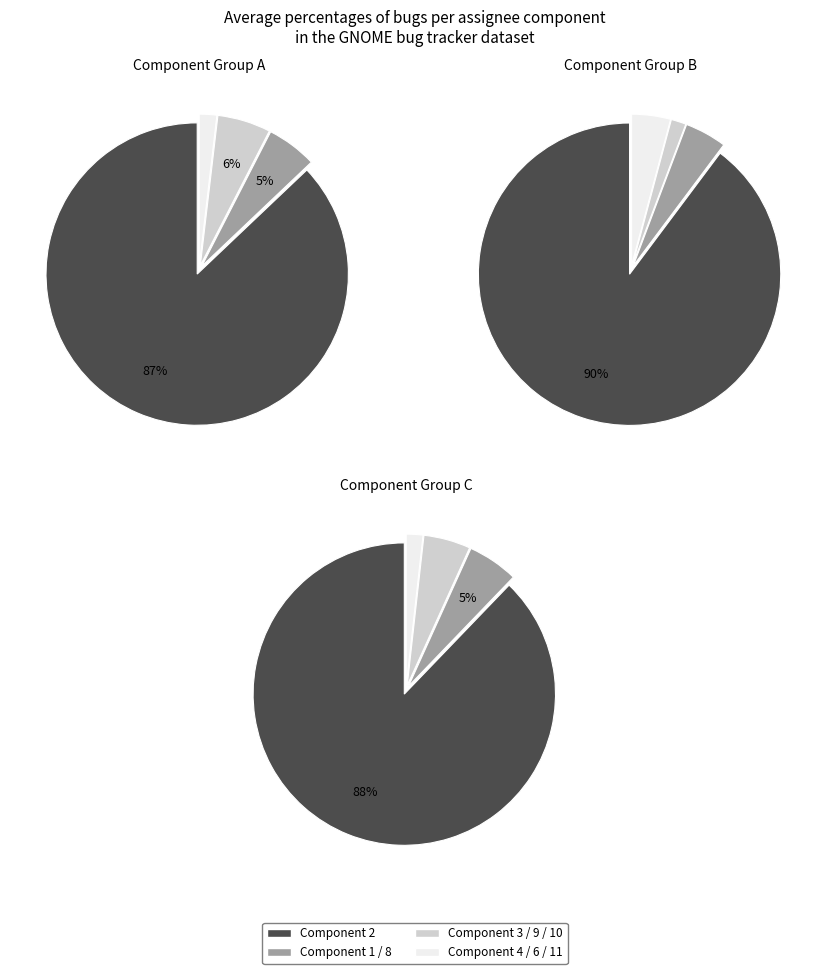

Approximately how many times larger is the value at 6 compared to 11?

0.3